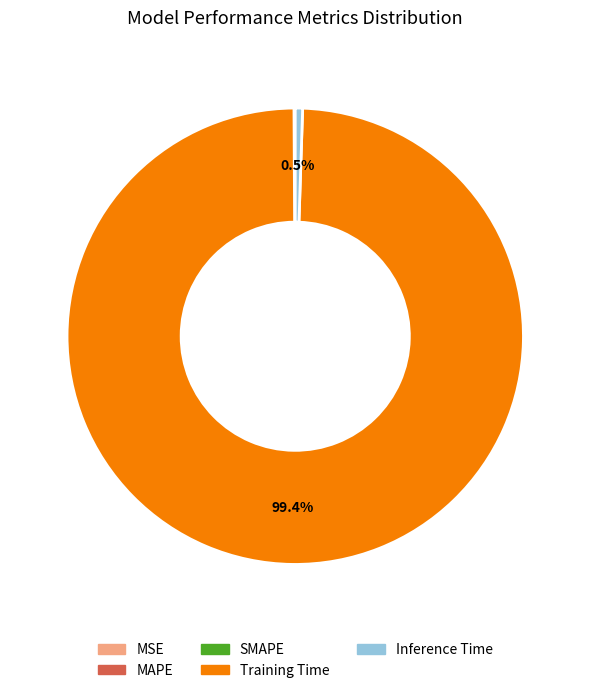

Which category has the biggest portion of the pie?

Training Time